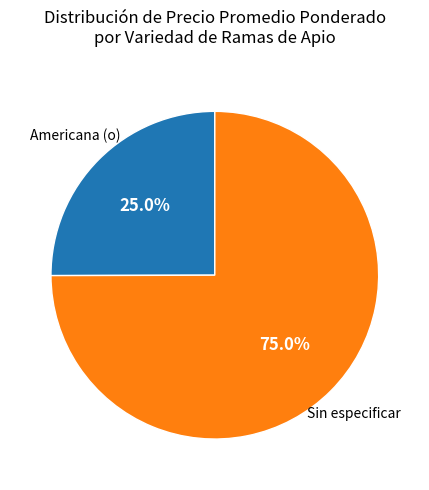

How many slices are in this pie chart?

2